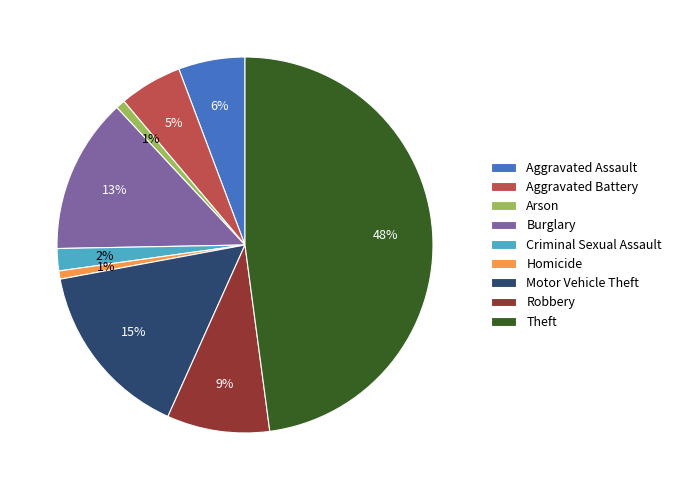

Is Theft the majority of the pie?

No